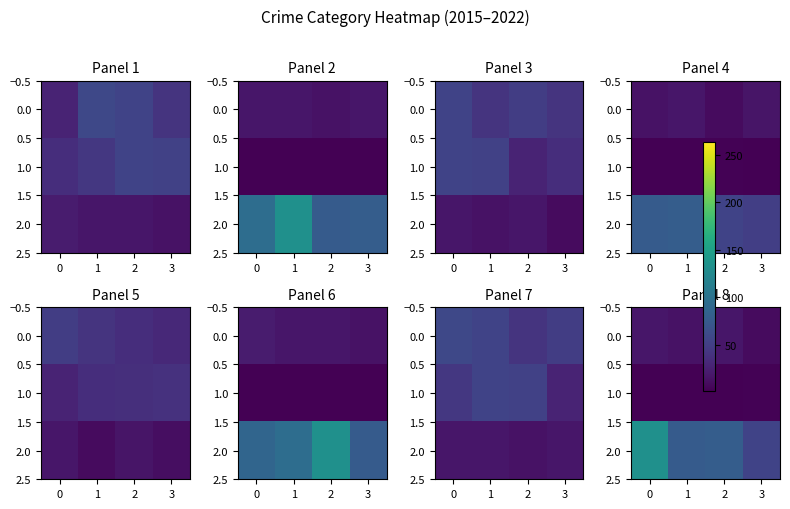

At how many categories does at least one series exceed 119?

1